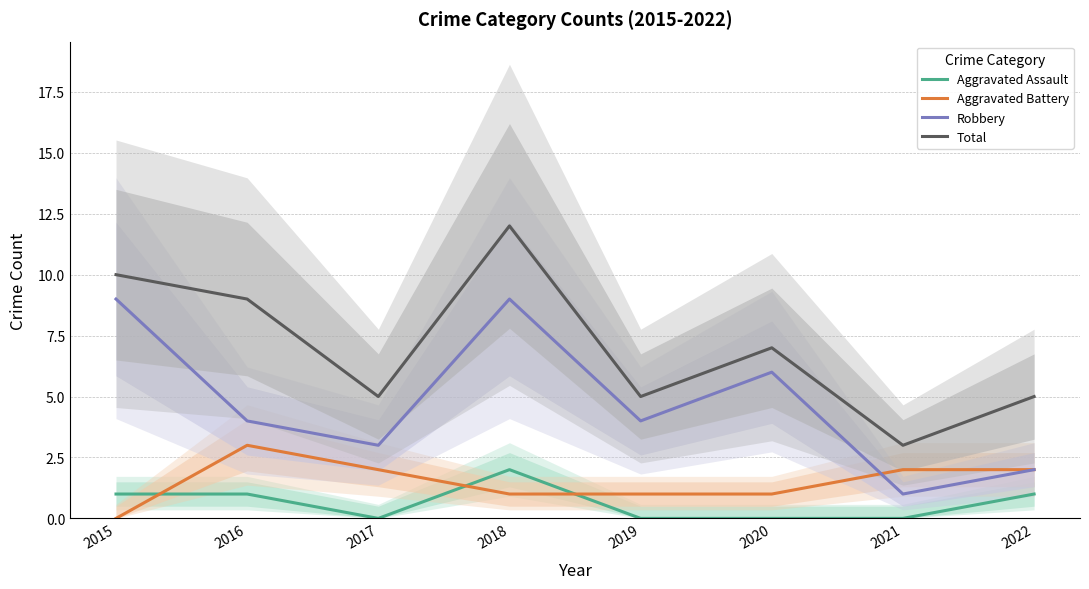

What is the total value across all series at 2021?

6